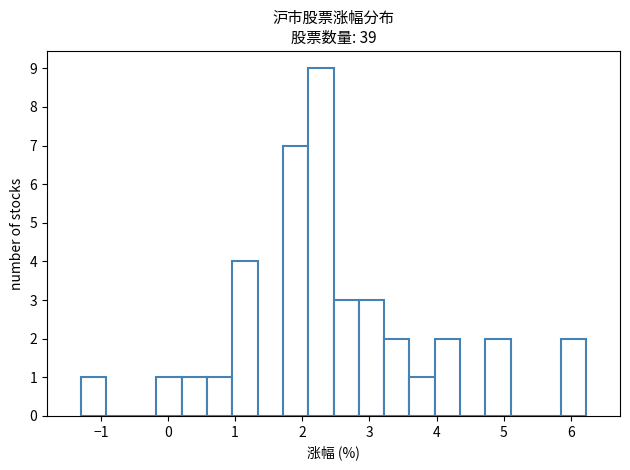

Around what value on the x-axis is the tallest bar? Give the approximate position of its centre, as read against the axis.

2.3